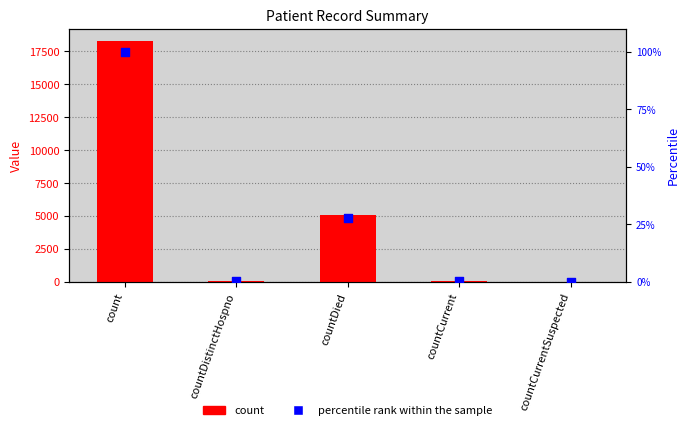

Which series has the largest total across all categories?

count